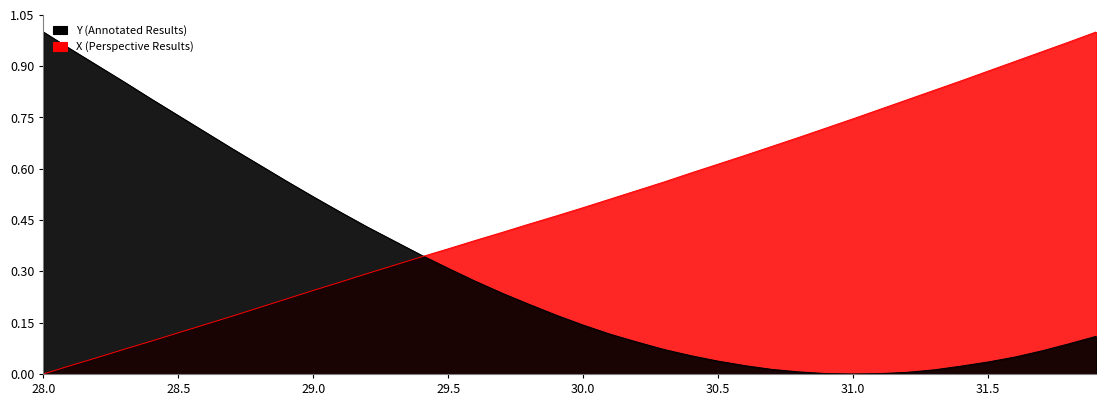

What position from the right is 28.9?

31